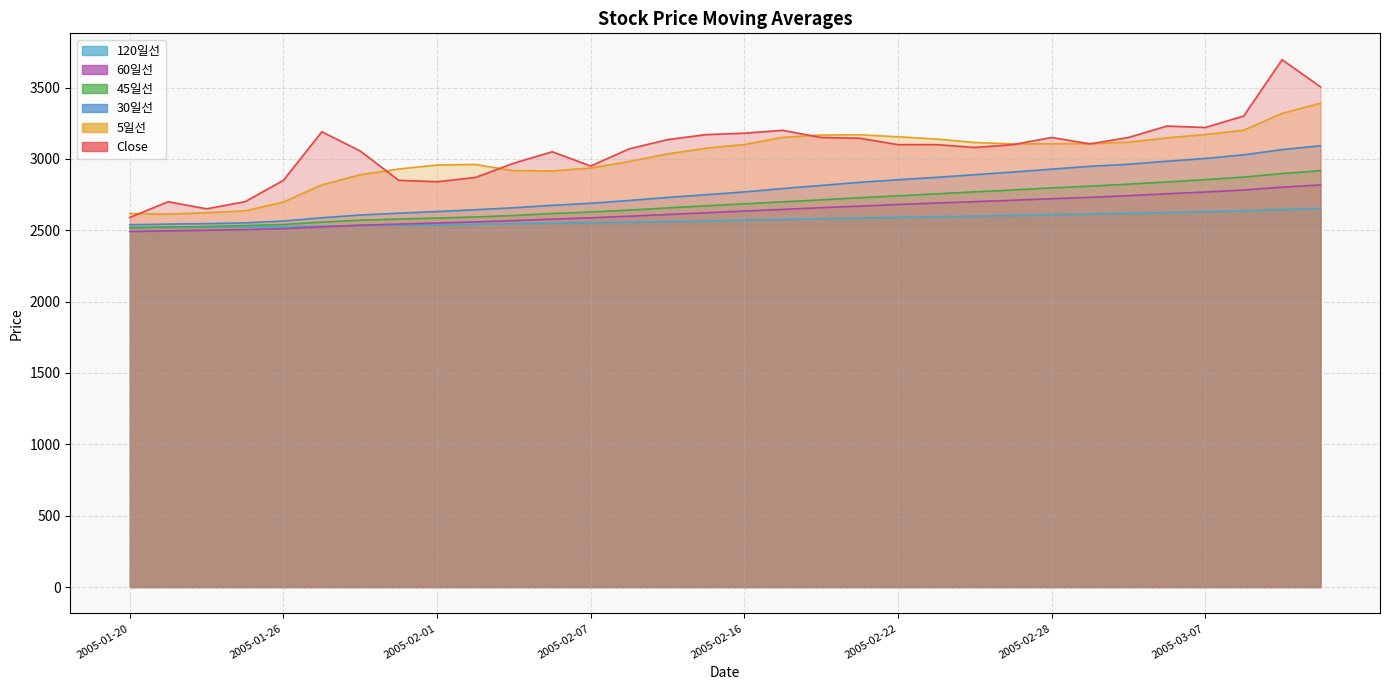

What is the label of the 5th point from the left?

2005-01-26